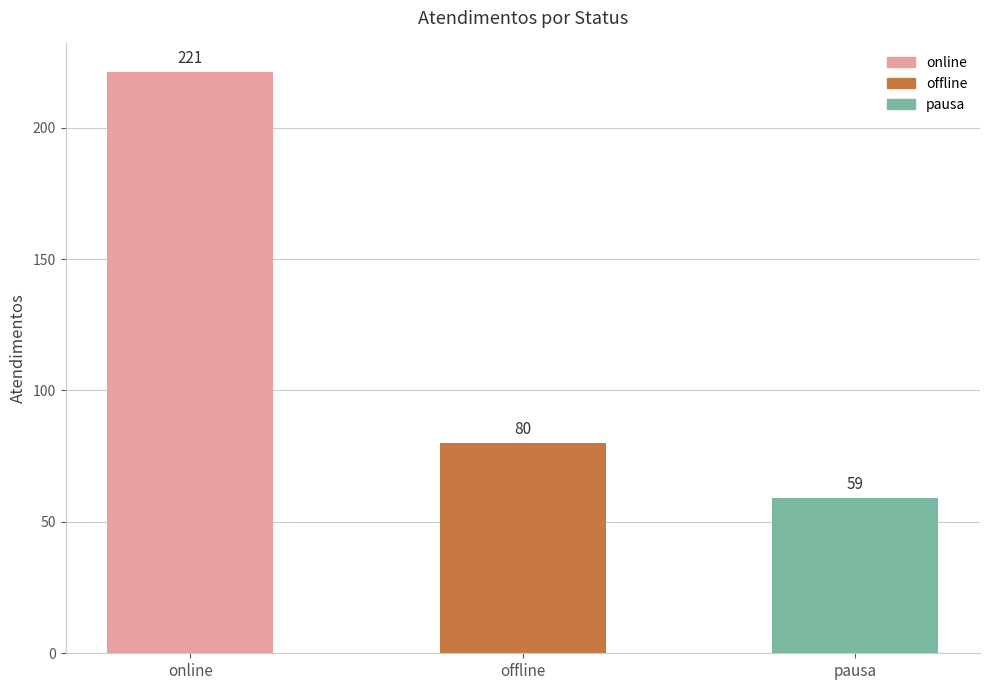

What is the change in value from online to offline?

-141